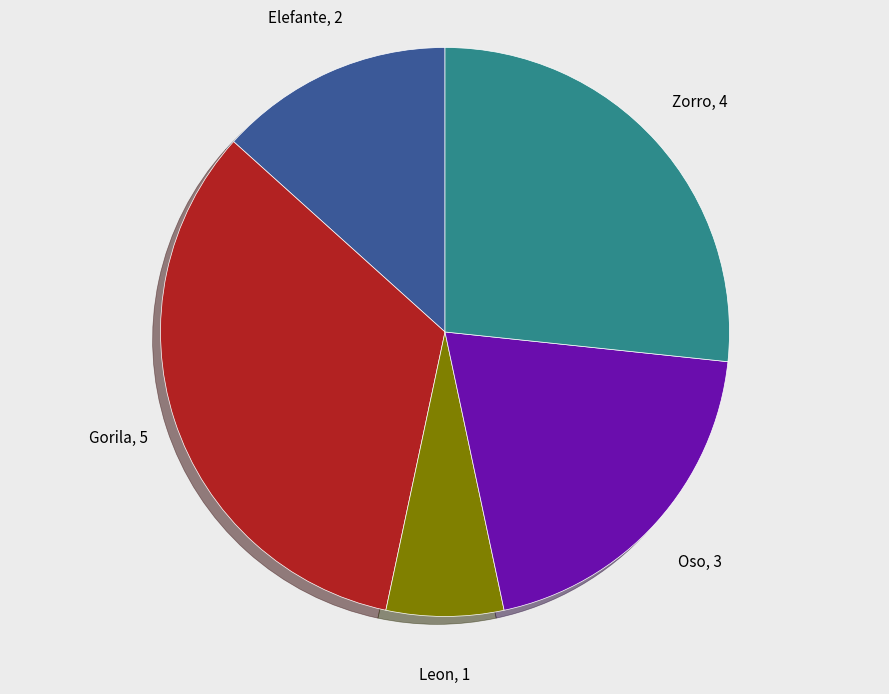

How many slices are in this pie chart?

5